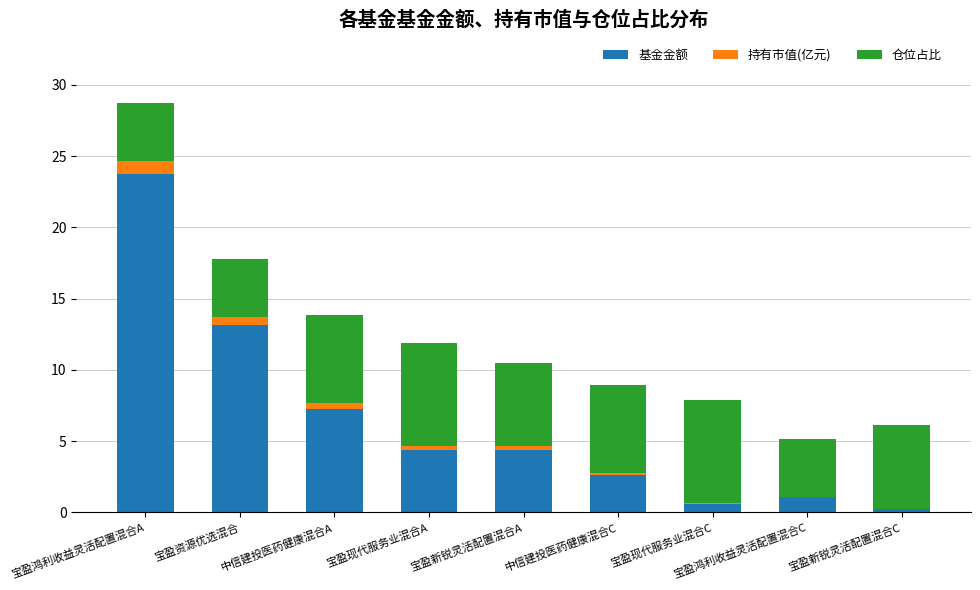

Are the bars grouped side by side (vs. stacked)?

No